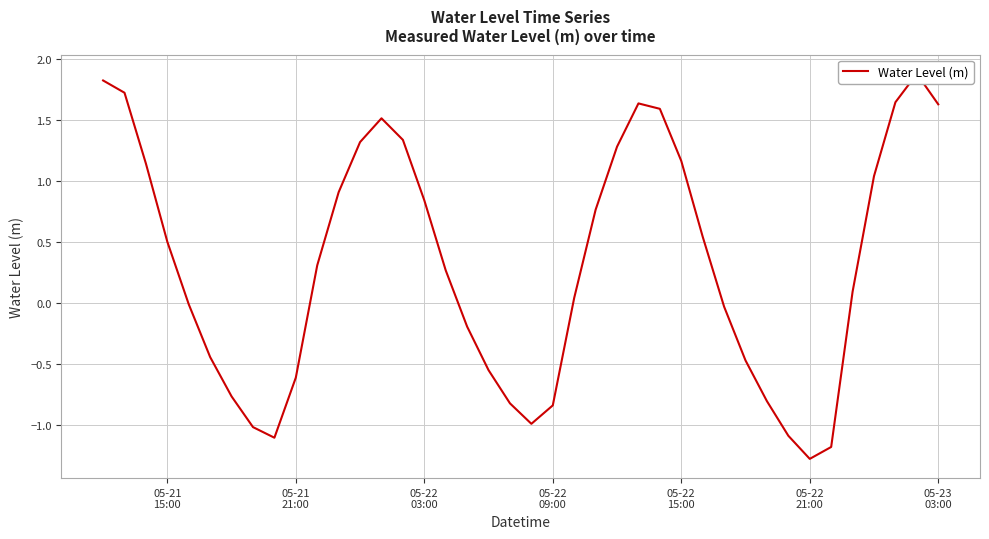

Reading left to right, list all the values displayed in this chart.

1.8	1.7	1.1	0.5	-0.0	-0.4	-0.8	-1.0	-1.1	-0.6	0.3	0.9	1.3	1.5	1.3	0.8	0.3	-0.2	-0.5	-0.8	-1.0	-0.8	0.0	0.8	1.3	1.6	1.6	1.2	0.5	-0.0	-0.5	-0.8	-1.1	-1.3	-1.2	0.1	1.0	1.6	1.9	1.6